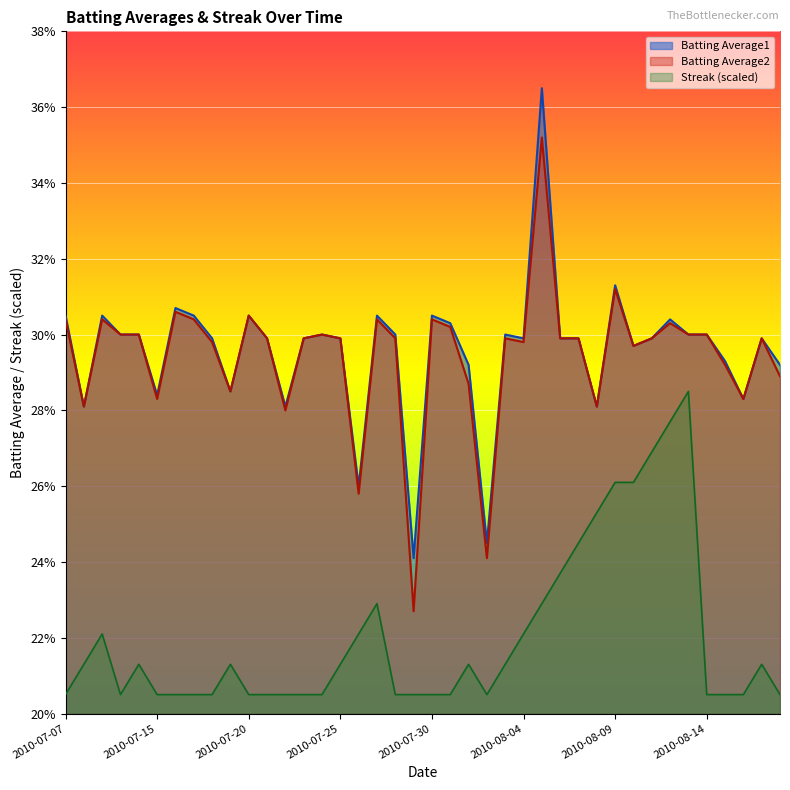

What is the label of the 2nd point from the right?

2010-08-17